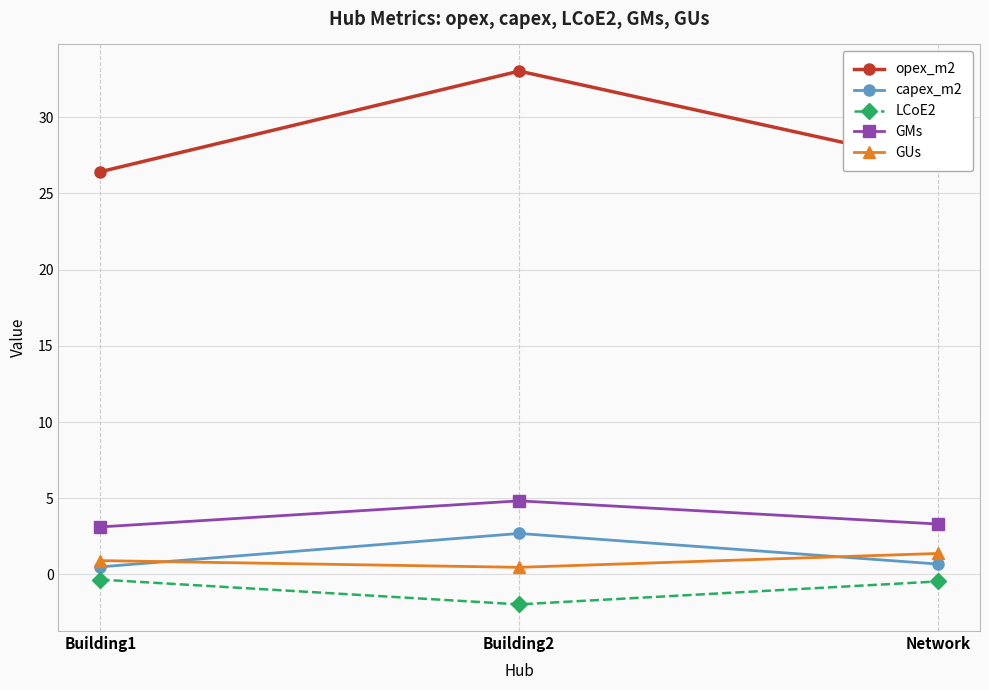

Rank the series by their maximum value, from highest to lowest.

opex_m2, GMs, capex_m2, GUs, LCoE2